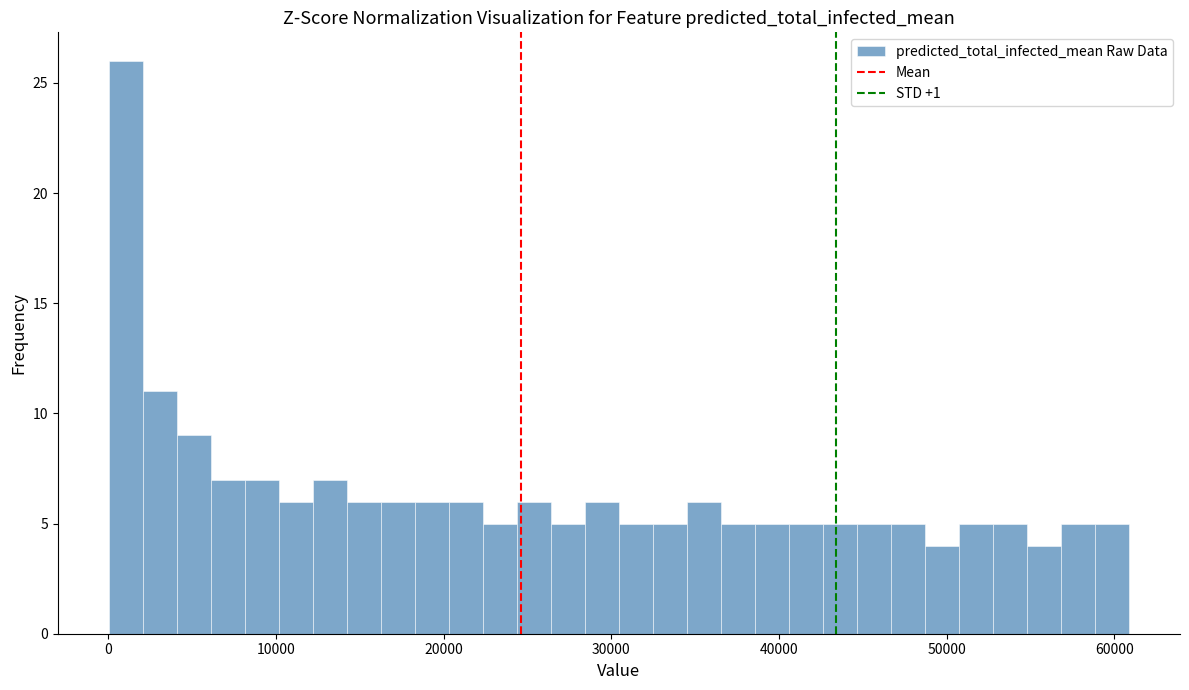

Read against the x-axis, roughly where is the centre of the tallest bar?

1000